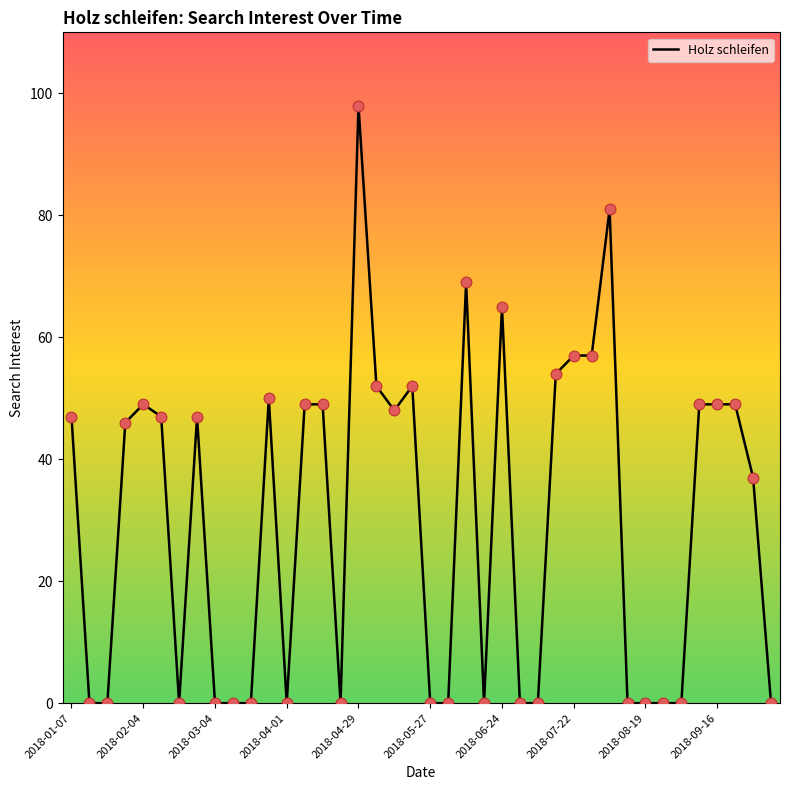

What is the greatest value displayed?

98